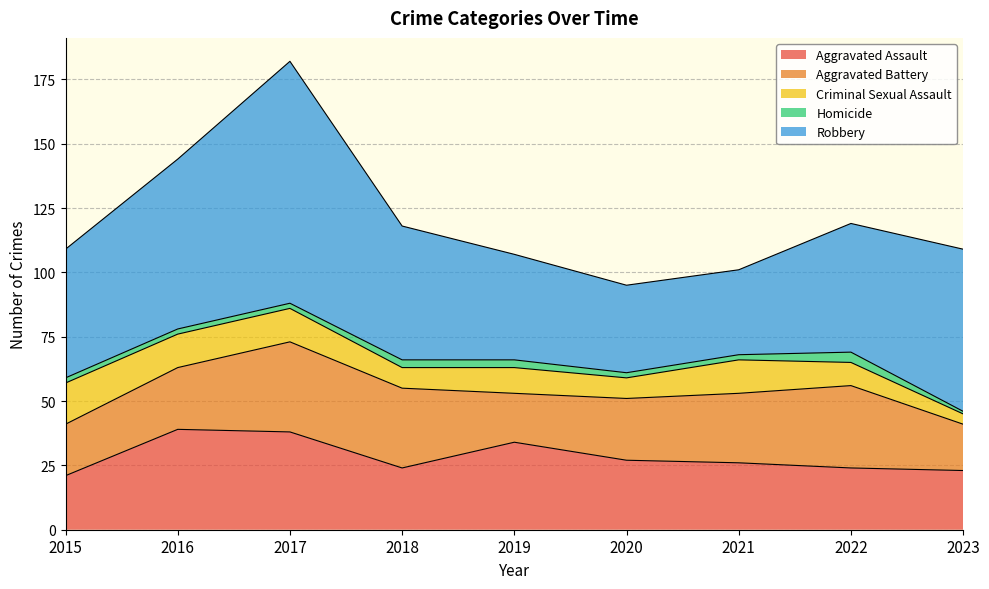

What is the difference between the maximum and minimum values in the Aggravated Battery series?

17